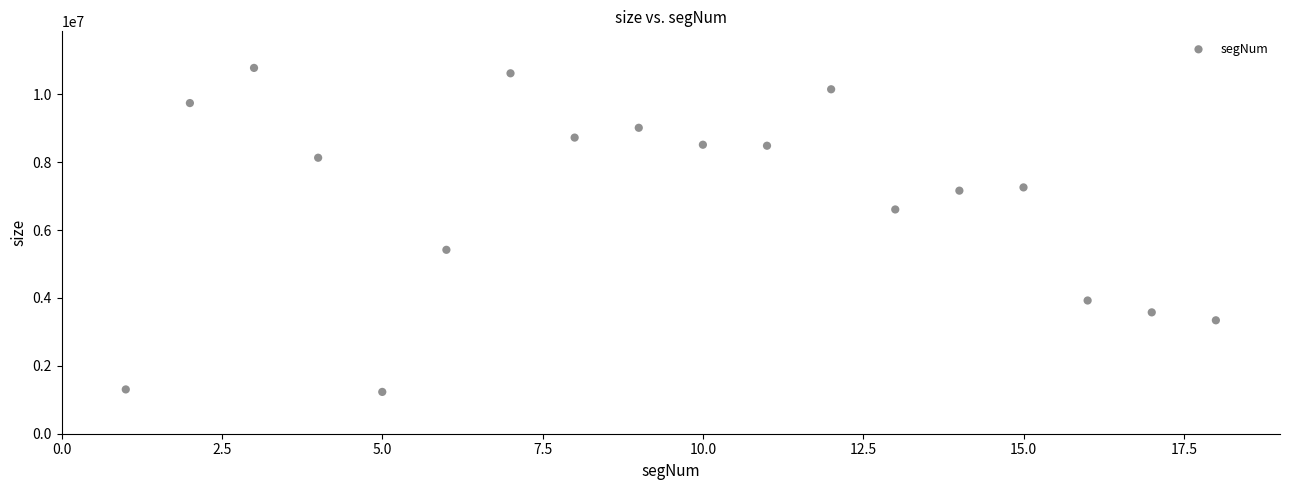

What is the range of Y values (max minus min)?

9544984